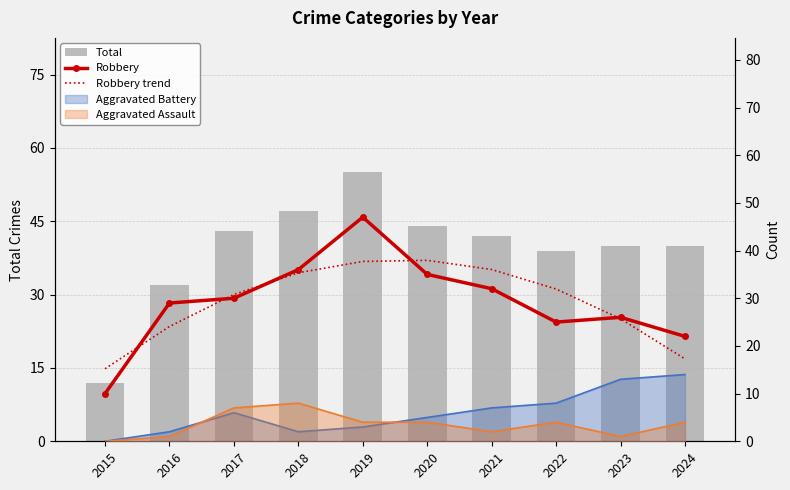

Reading right to left, extract all data points from this chart.

Total: 40.0	40.0	39.0	42.0	44.0	55.0	47.0	43.0	32.0	12.0
Robbery: 22.0	26.0	25.0	32.0	35.0	47.0	36.0	30.0	29.0	10.0
Robbery trend: 17.3	25.7	31.9	36.0	38.0	37.7	35.3	30.8	24.1	15.2